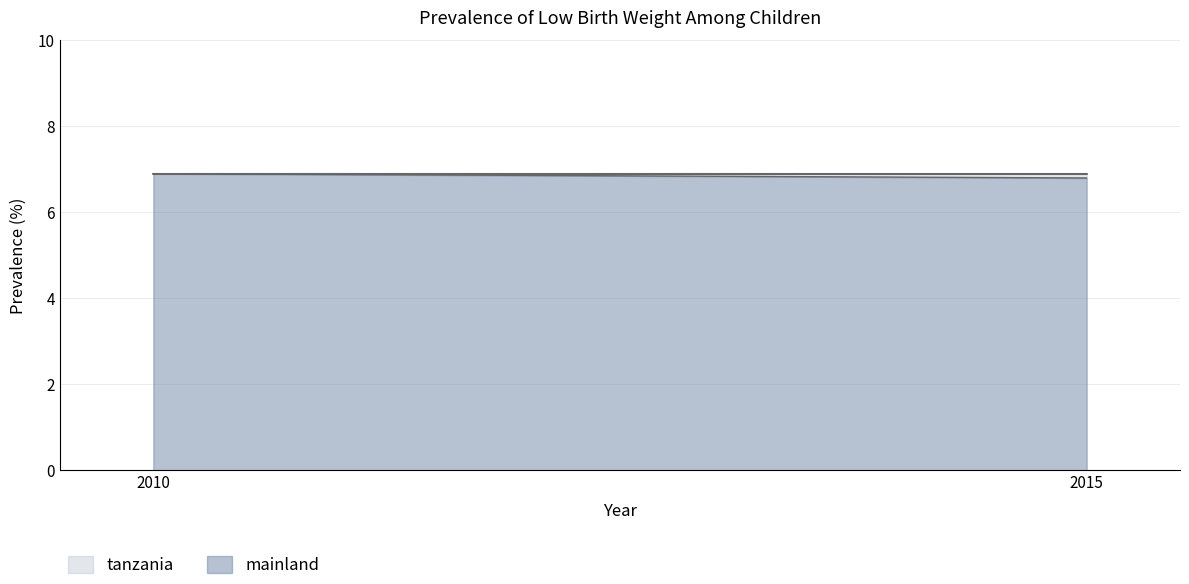

What is the difference between the maximum and minimum values in the mainland series?

0.1